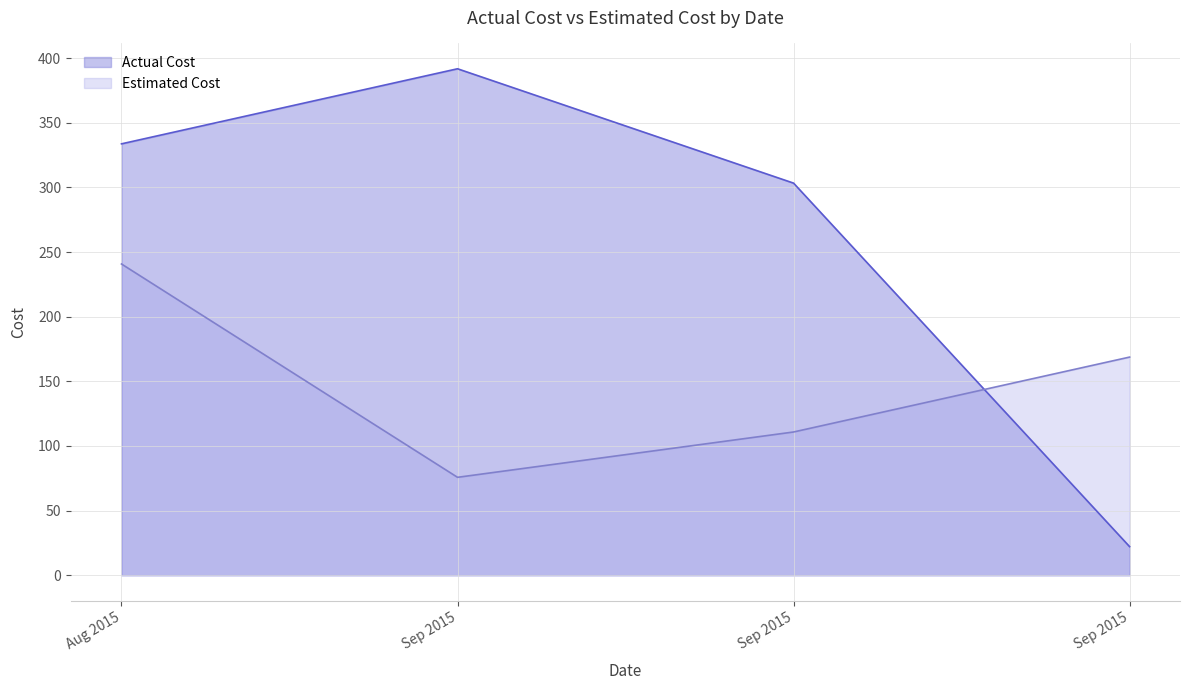

Which series has the widest spread of values?

Actual Cost